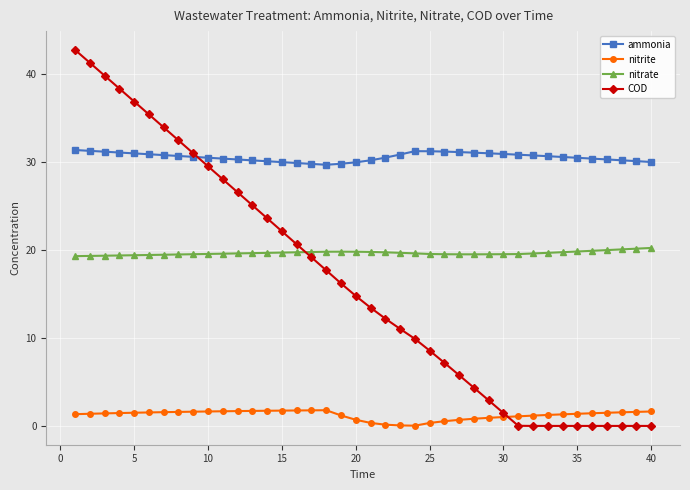

True or false: ammonia and nitrite intersect in this chart.

False